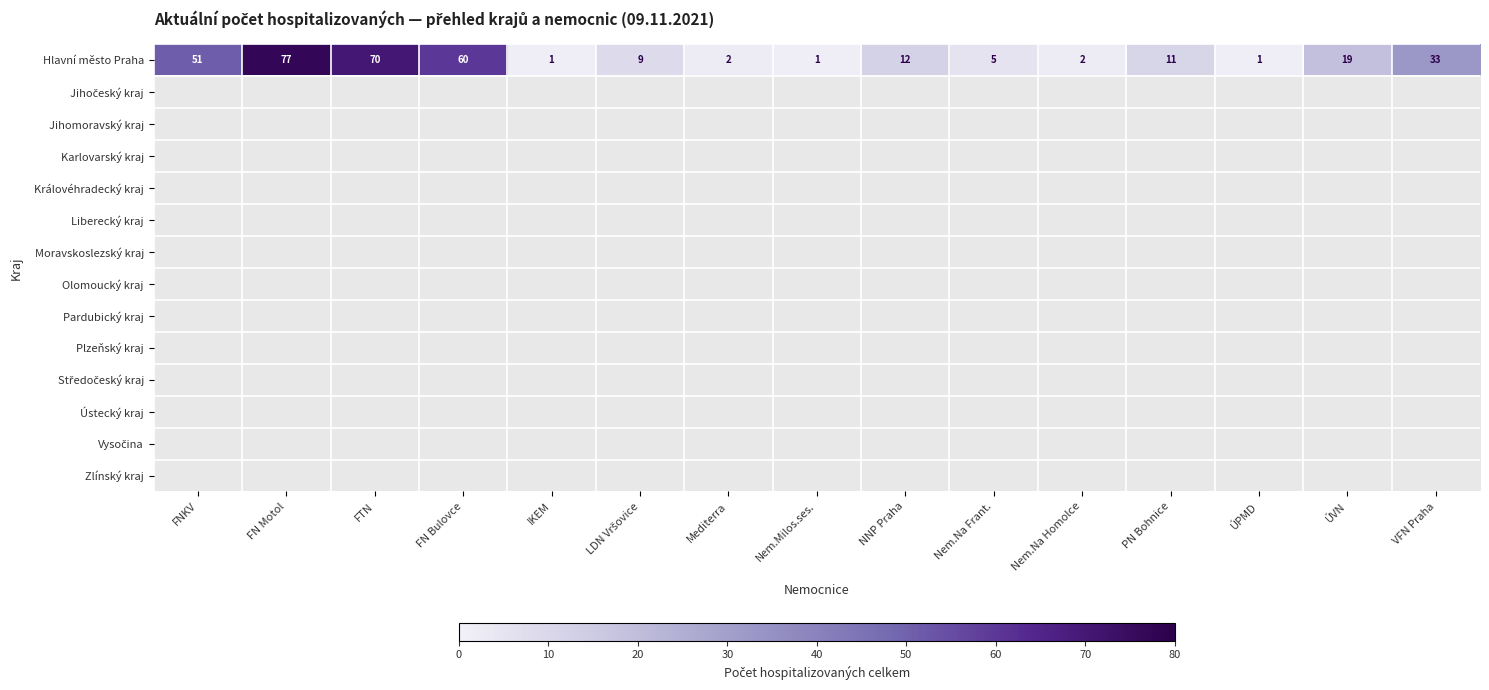

At which label is Hlavní město Praha closest to 39?

VFN Praha